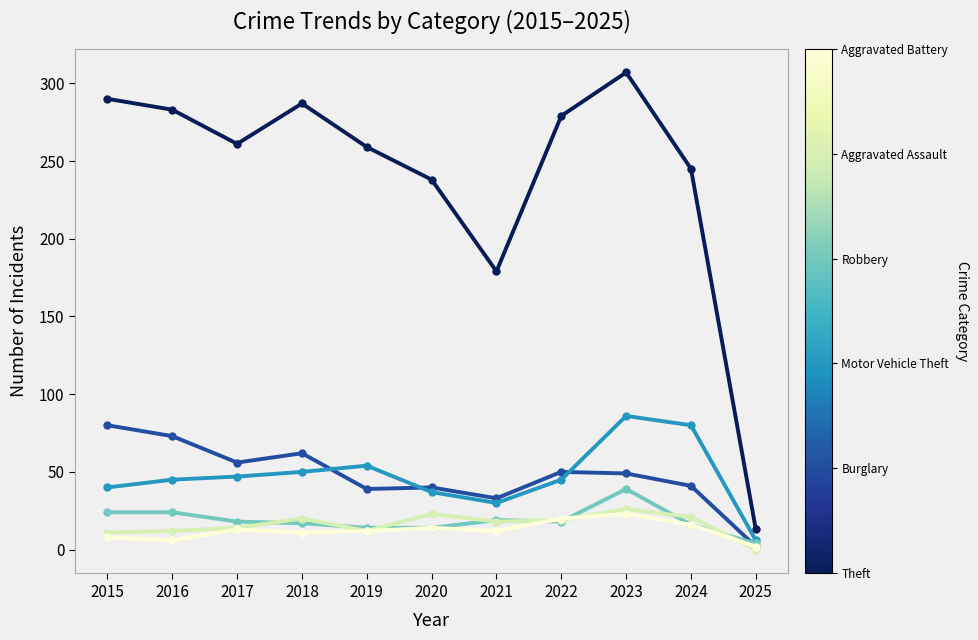

How many lines are shown in the chart?

6